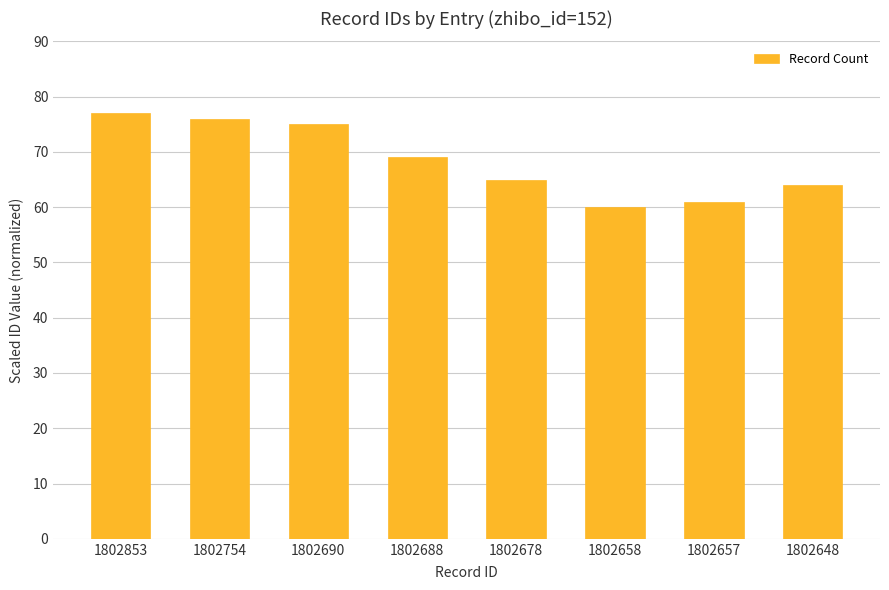

Reading left to right, list all the values displayed in this chart.

1802853=77	1802754=76	1802690=75	1802688=69	1802678=65	1802658=60	1802657=61	1802648=64